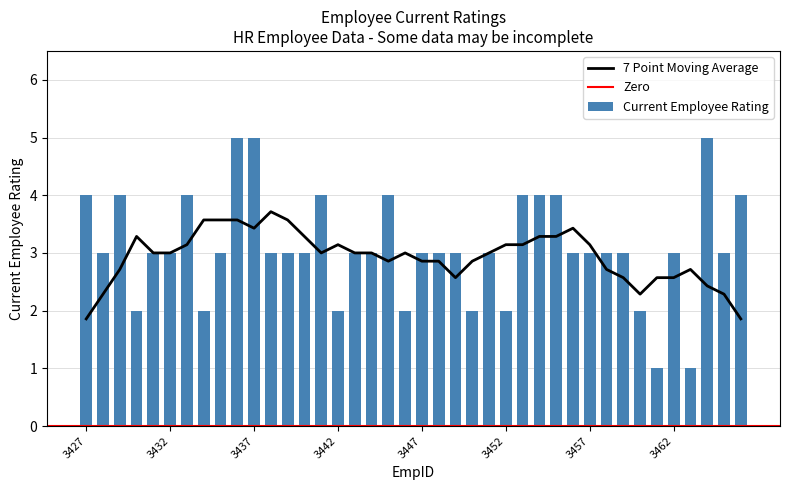

The chart shows a value of 2 at 3455. True or false?

False